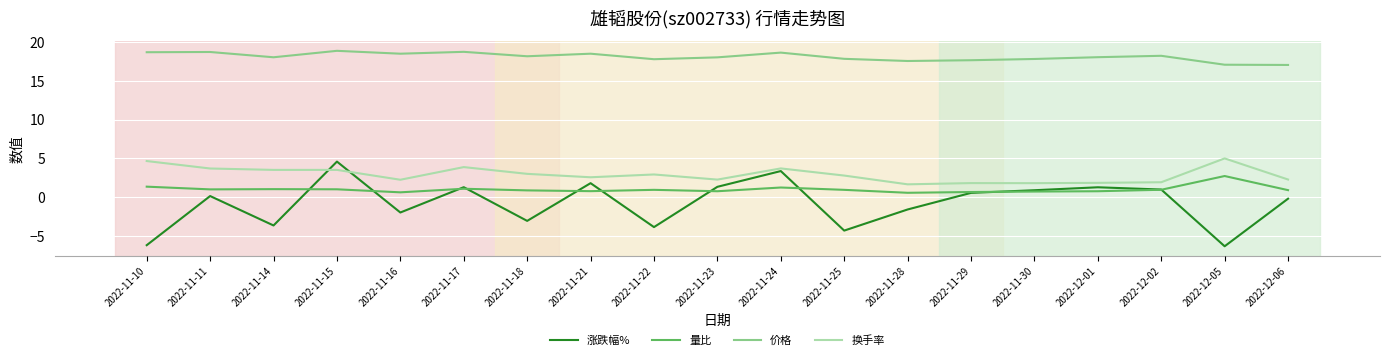

The value of 换手率 at 2022-11-10 is 4.7. True or false?

True